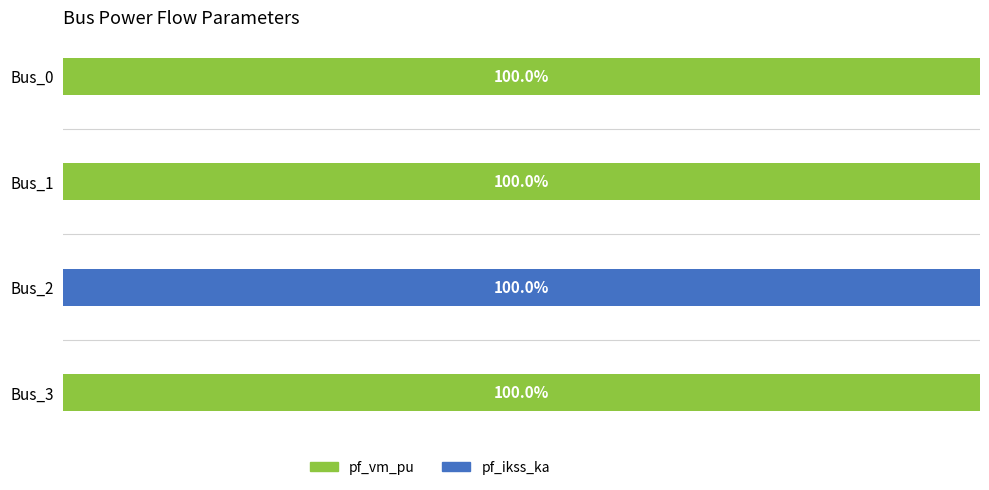

What are all the series names shown in the legend?

pf_vm_pu, pf_ikss_ka